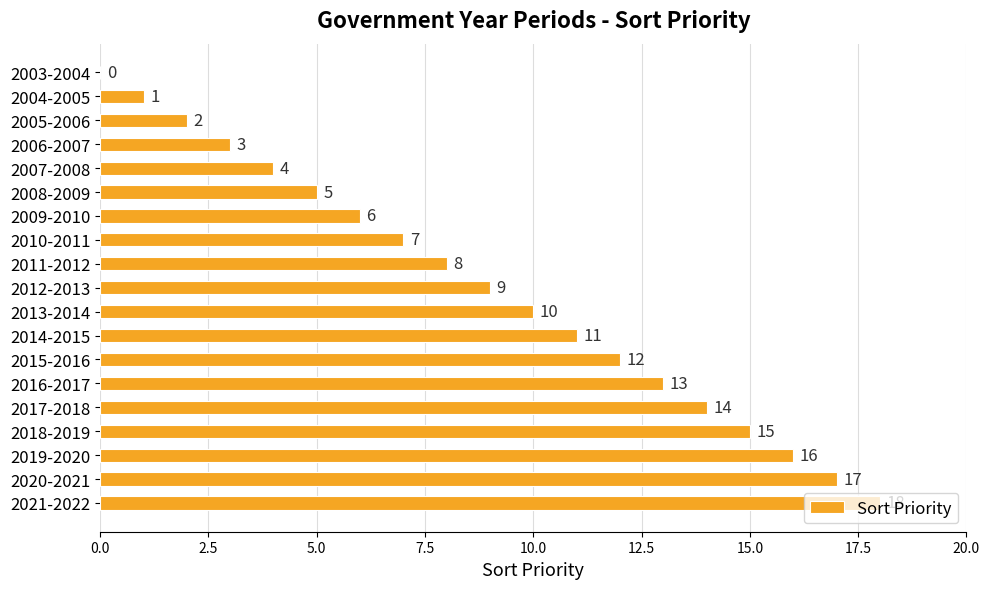

Which label corresponds to the largest value in the chart?

2021-2022